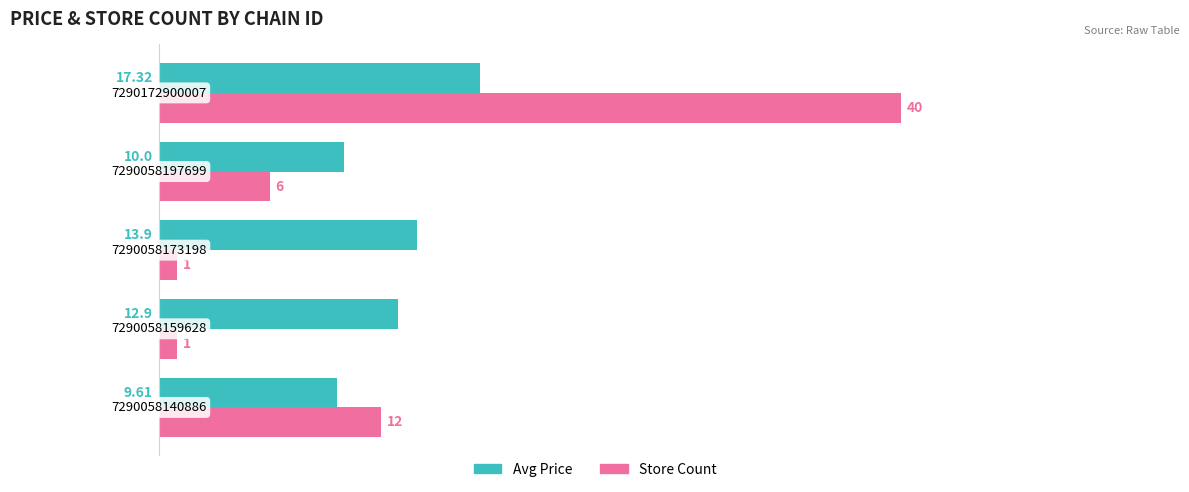

Rank the series by their maximum value, from highest to lowest.

Store Count, Avg Price